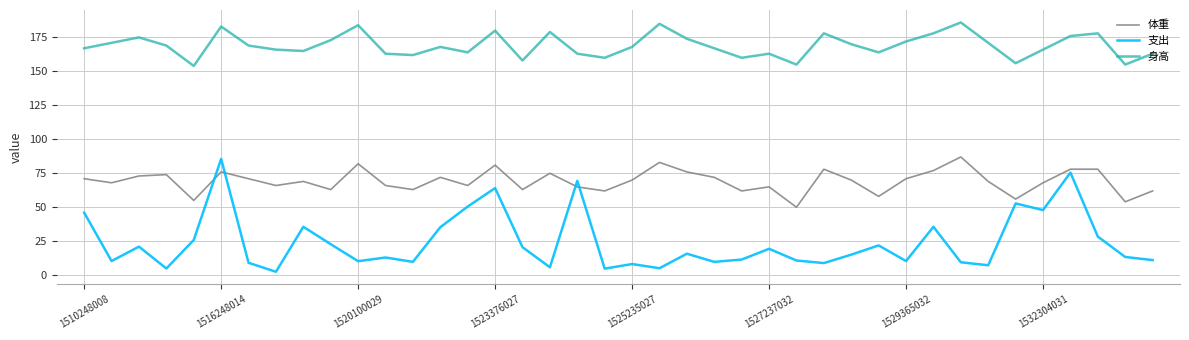

What is the minimum value for 体重?

50.0